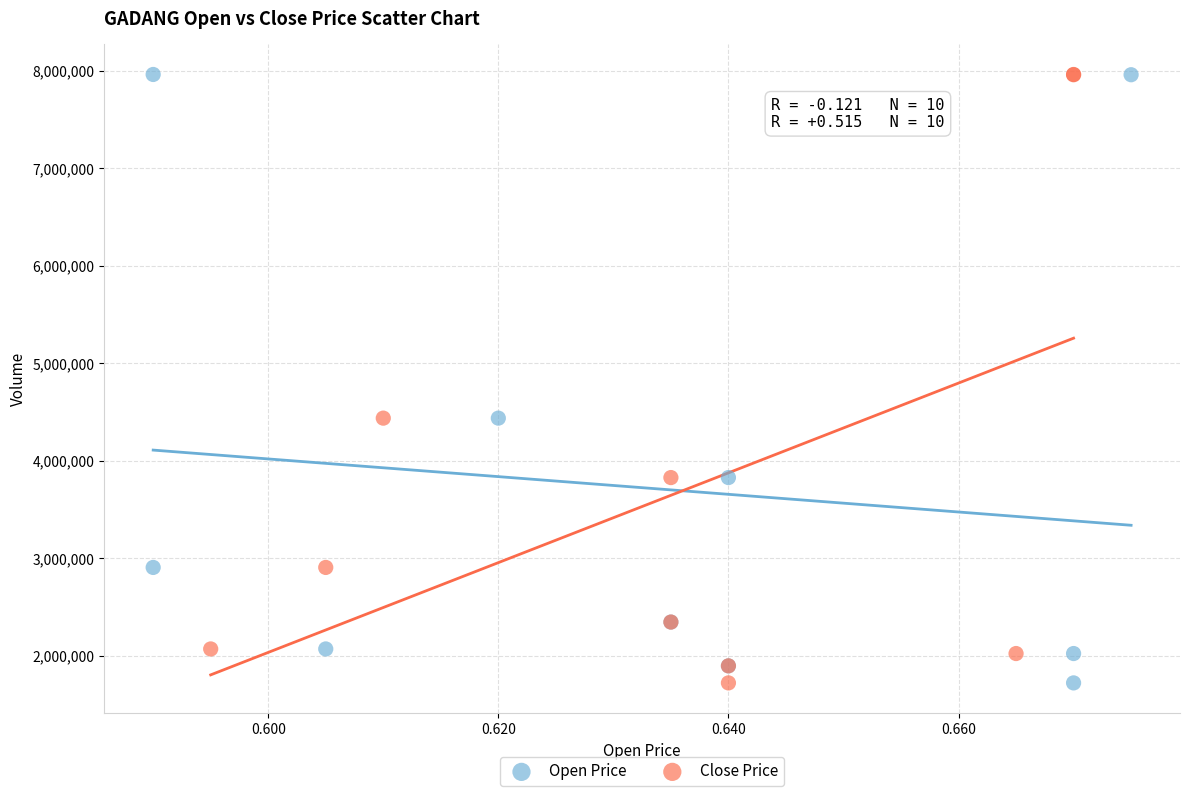

What are all the series names shown in the legend?

Open Price, Close Price